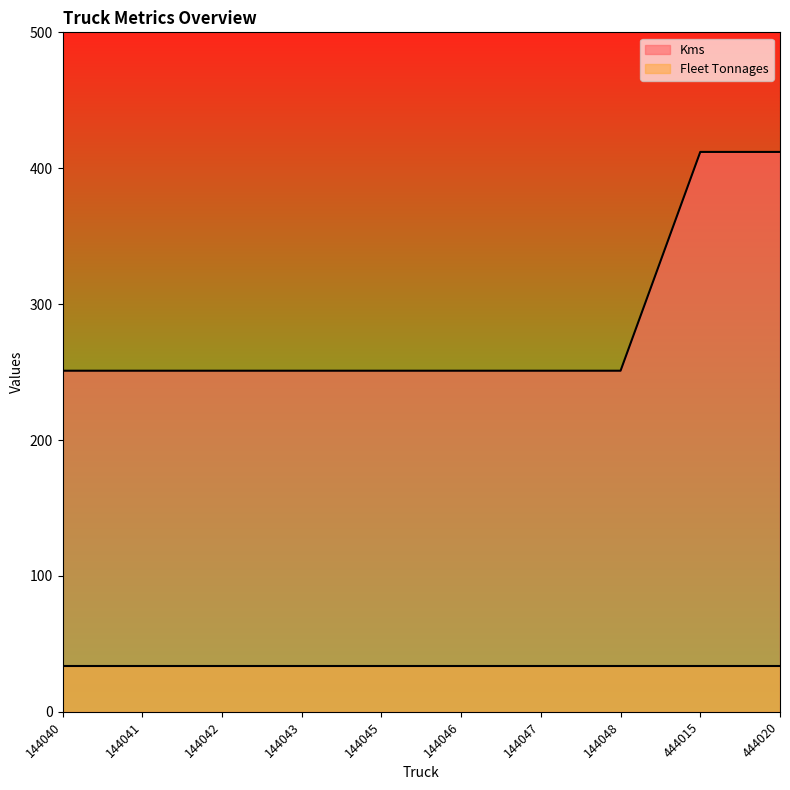

How many data points are above 251?

2